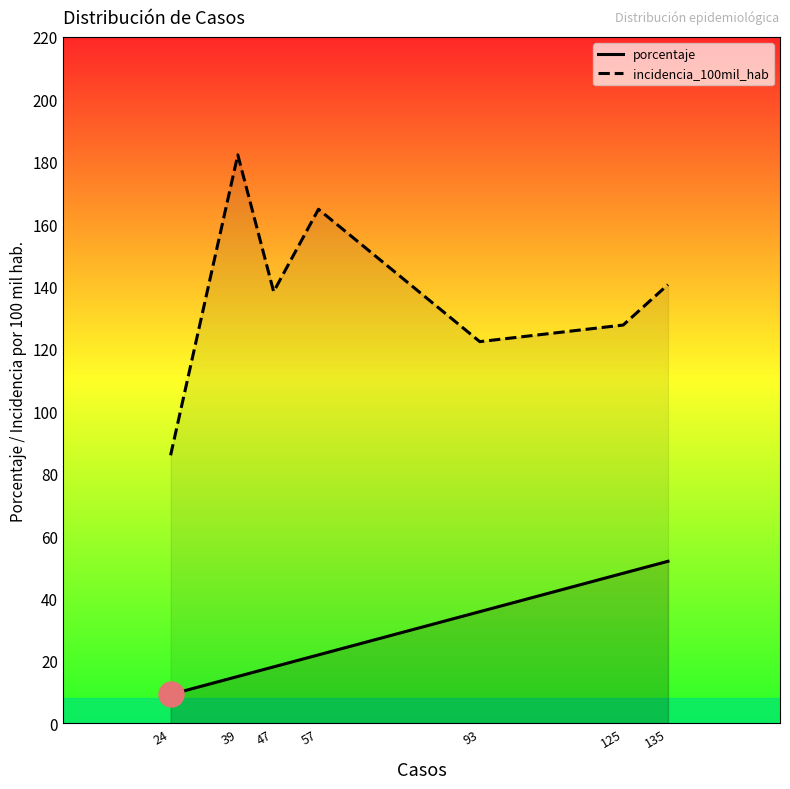

Reading left to right, list all the values displayed in this chart.

porcentaje: 9.2	15.0	18.1	21.9	35.8	48.1	51.9
incidencia_100mil_hab: 85.9	182.2	138.3	164.8	122.3	127.6	140.6